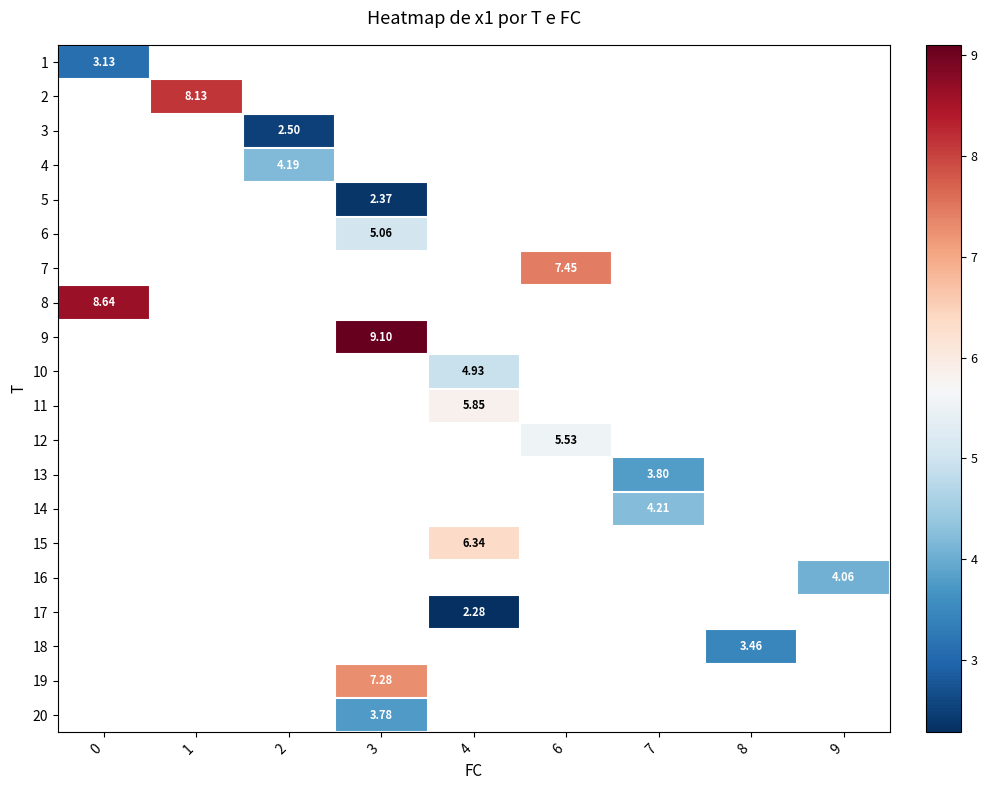

What is the greatest value displayed?

9.1